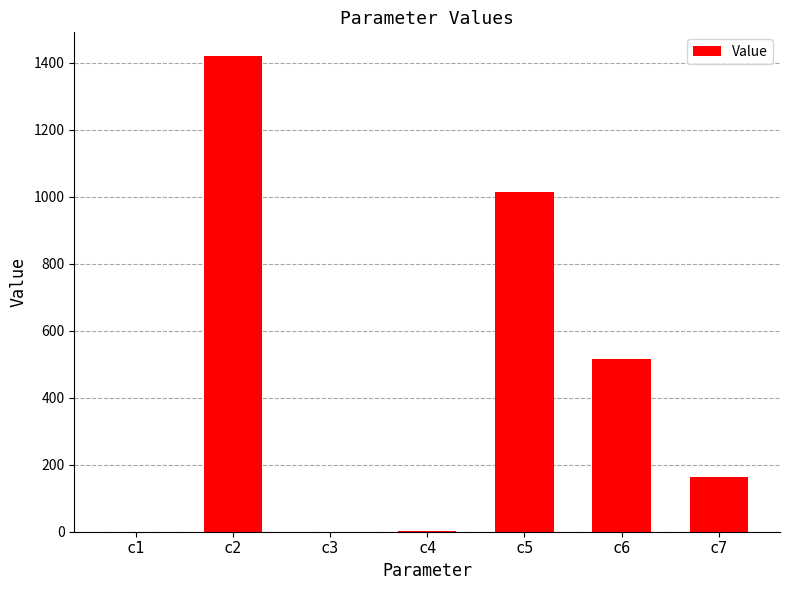

What is the change in value from c5 to c6?

-497.8